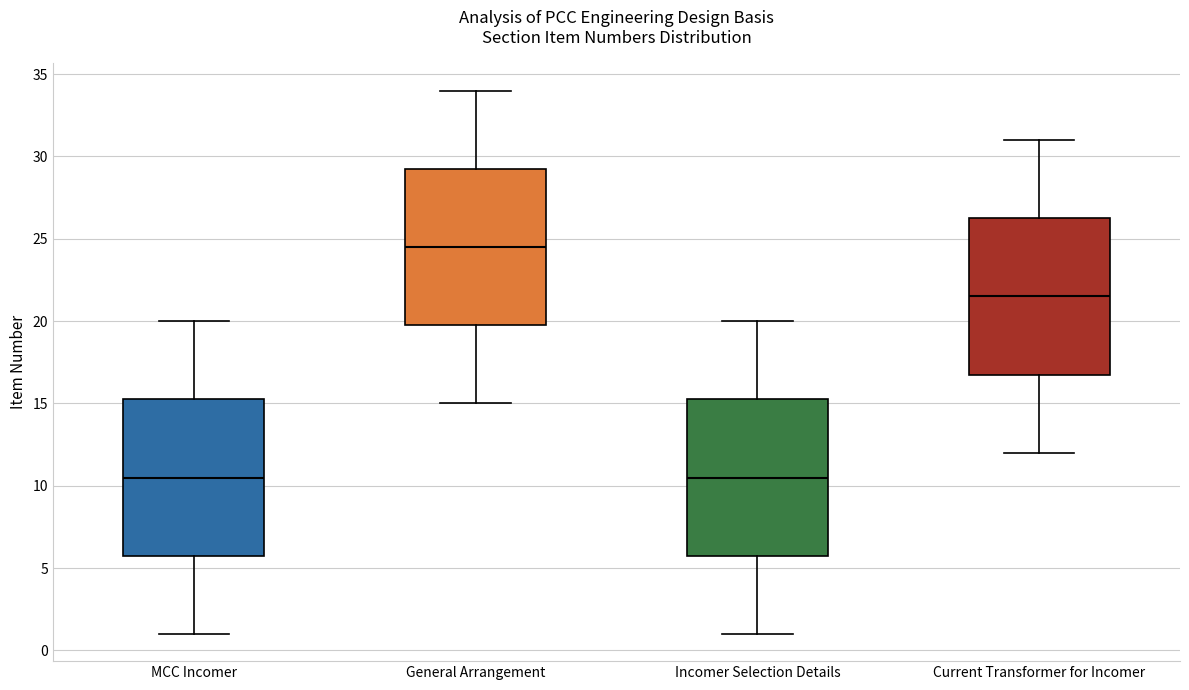

Reading left to right, read every box against the y-axis: the position of its median line, the range the box covers, and the ends of its whiskers. The values are not printed on the chart, so give them approximately, as read against the axis.

MCC Incomer: median 10.5, box 6.0 to 15.5, whiskers 1.0 to 20.0
General Arrangement: median 24.5, box 20.0 to 29.5, whiskers 15.0 to 34.0
Incomer Selection Details: median 10.5, box 6.0 to 15.5, whiskers 1.0 to 20.0
Current Transformer for Incomer: median 21.5, box 17.0 to 26.5, whiskers 12.0 to 31.0